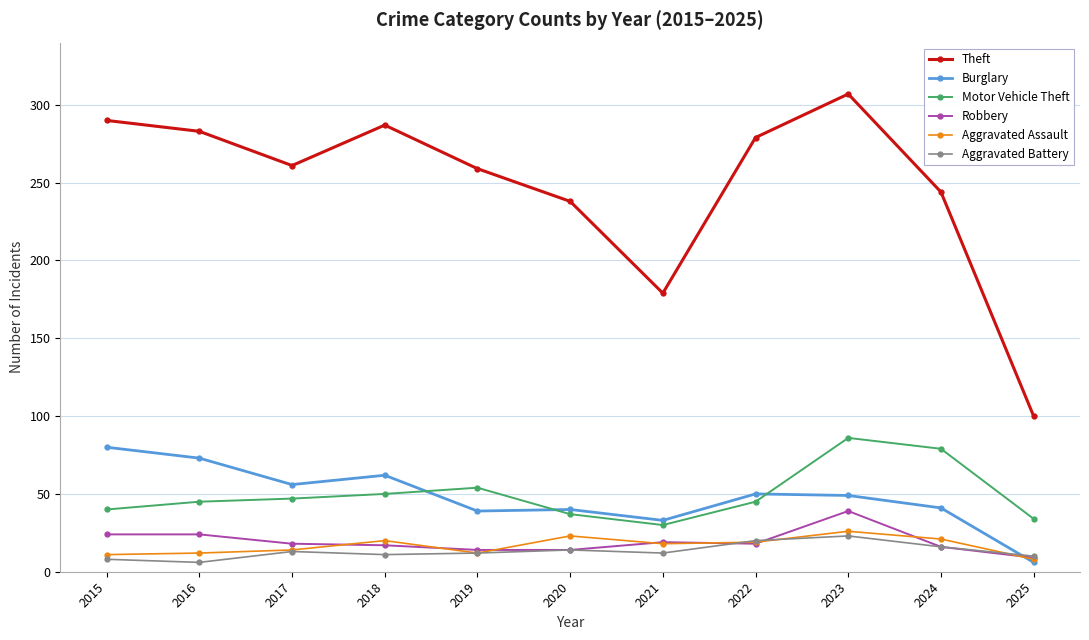

What is the value of the Theft point at the 2nd from the left?

283